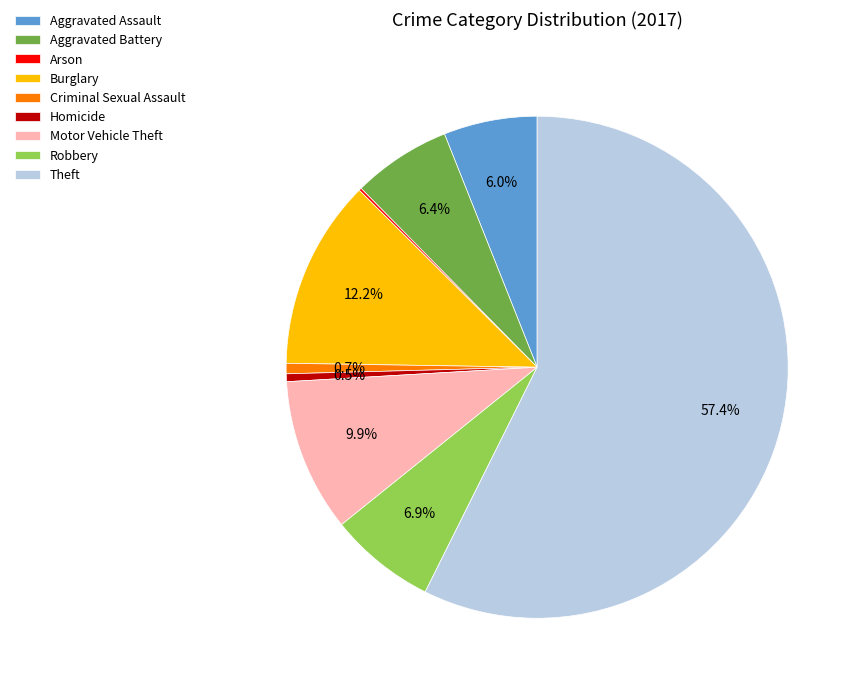

Which category has the biggest portion of the pie?

Theft